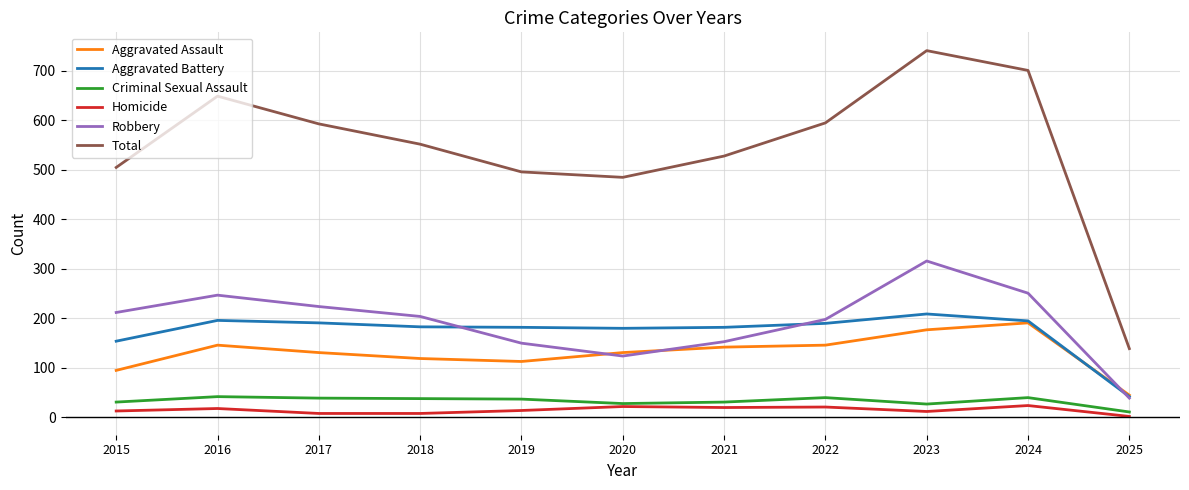

True or false: Homicide and Robbery cross at least once.

False